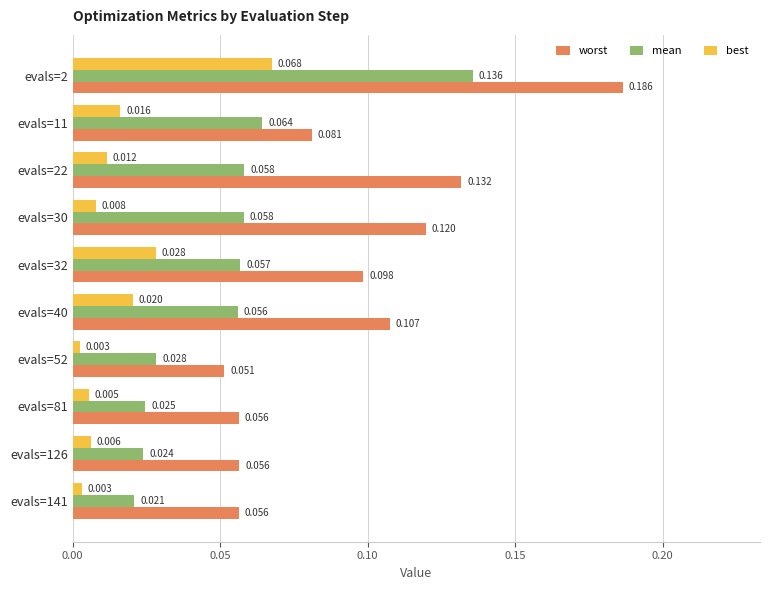

At evals=81, list the series in order from largest to smallest.

worst, mean, best